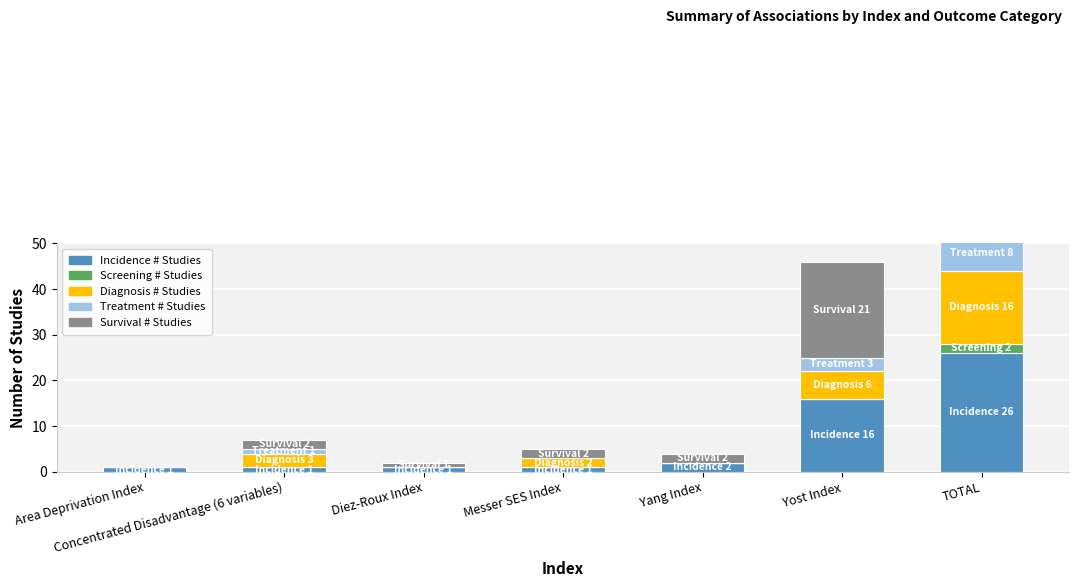

What are all the series names shown in the legend?

Incidence # Studies, Screening # Studies, Diagnosis # Studies, Treatment # Studies, Survival # Studies